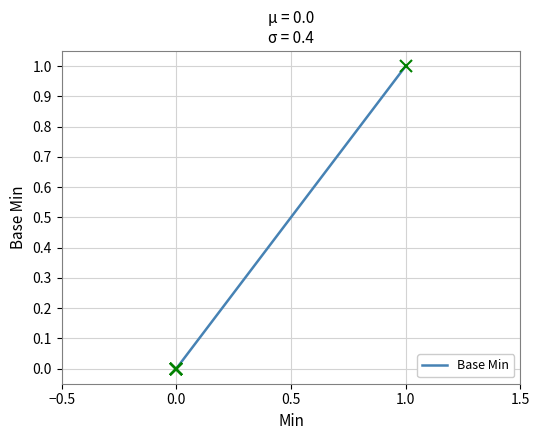

What is the sum of all values?

1